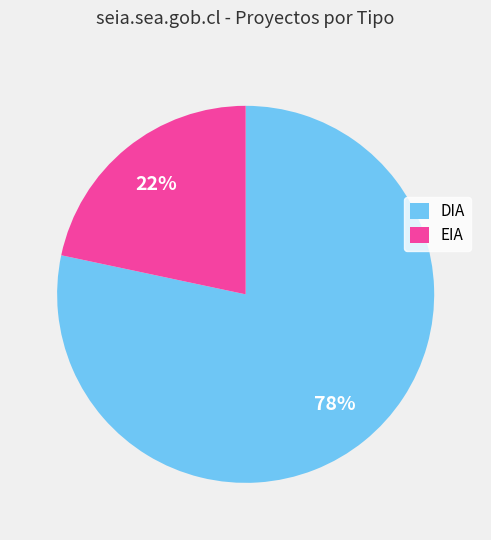

To the nearest percent, what is the combined percentage of EIA and DIA?

100%